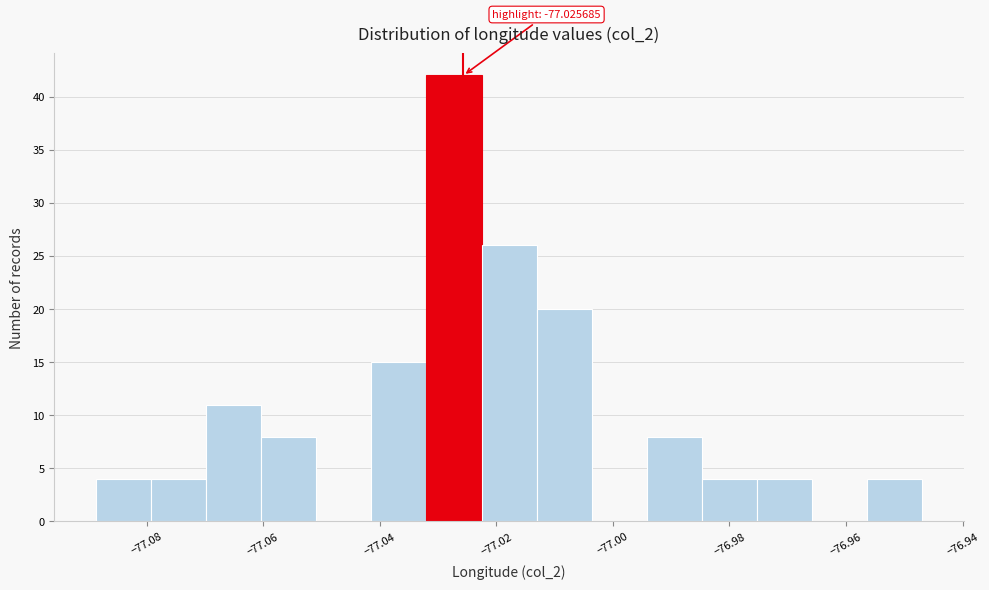

Which range on the x-axis has the tallest bar?

-77.032 to -77.022